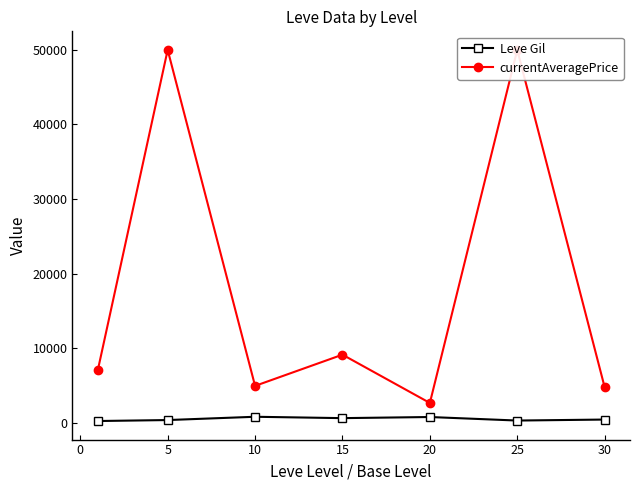

What is the value of the Leve Gil point at the 4th from the left?

620.0